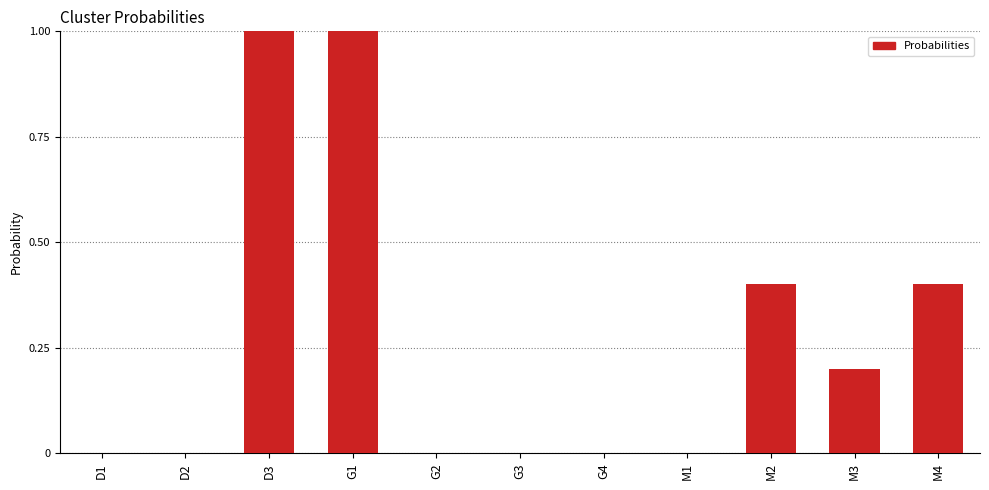

Is it true that the value at G1 is 1.5?

False